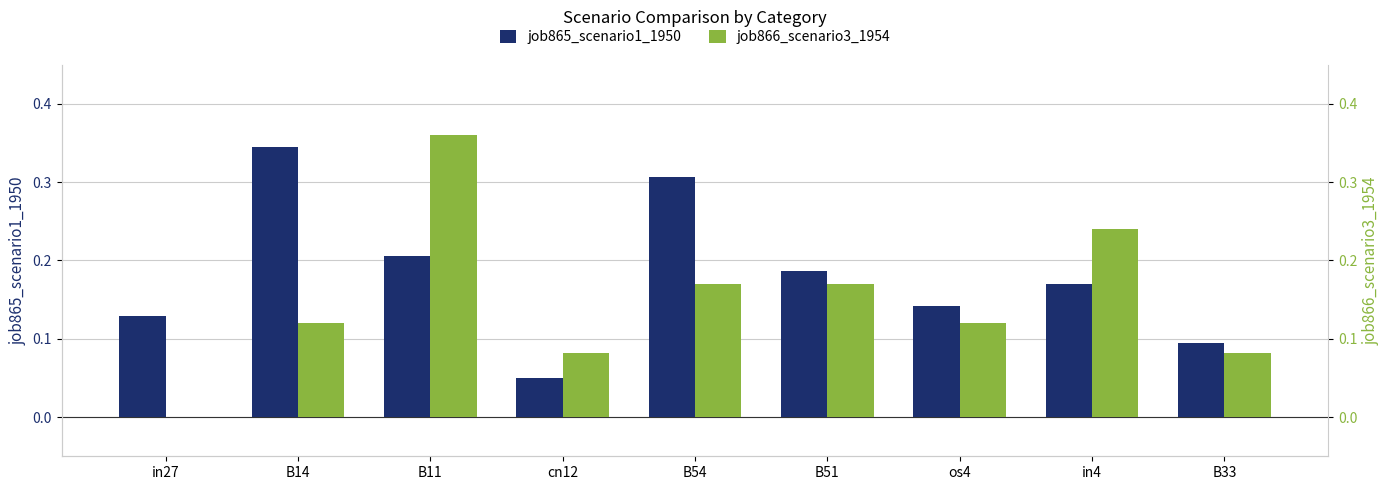

Between B33 and B54, which is larger?

B54